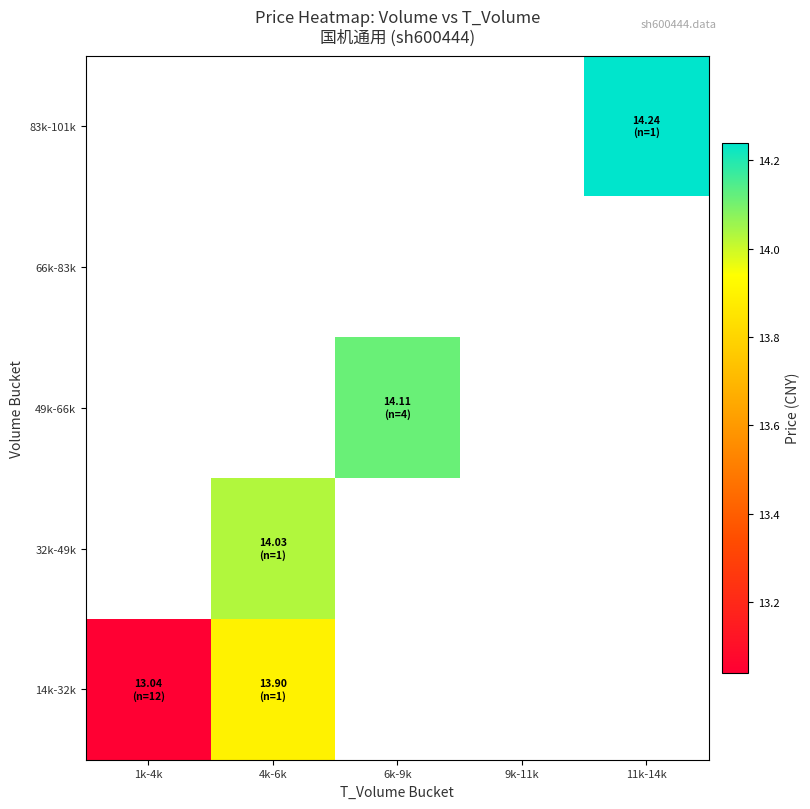

What is the approximate value of 14k-32k at 1k-4k?

13.0